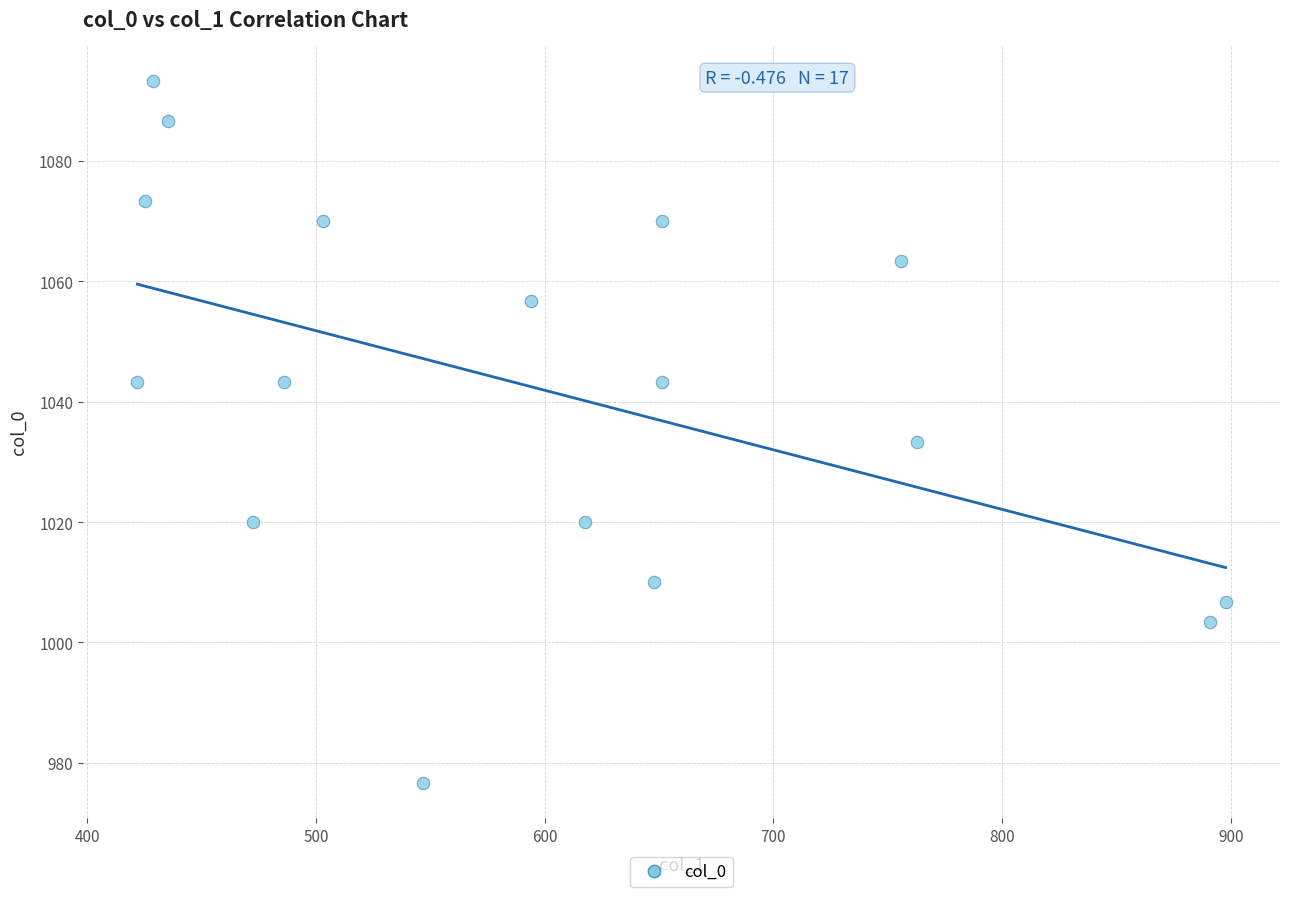

What is the range of X values (max minus min)?

475.9